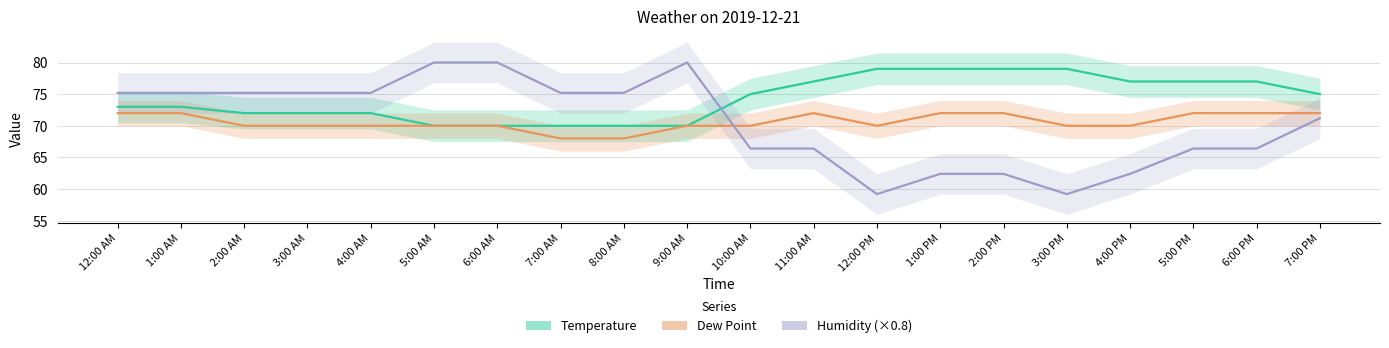

What are all the series names shown in the legend?

Temperature, Dew Point, Humidity (×0.8)